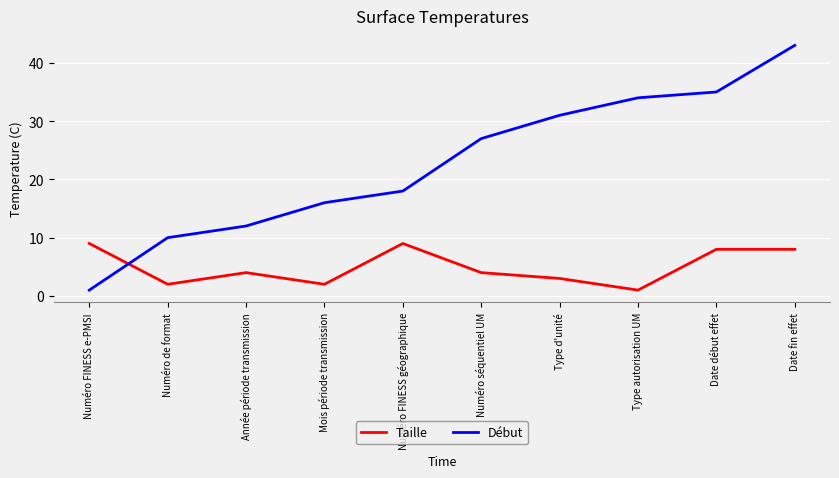

At which label does Taille first exceed 4?

Numéro FINESS e-PMSI